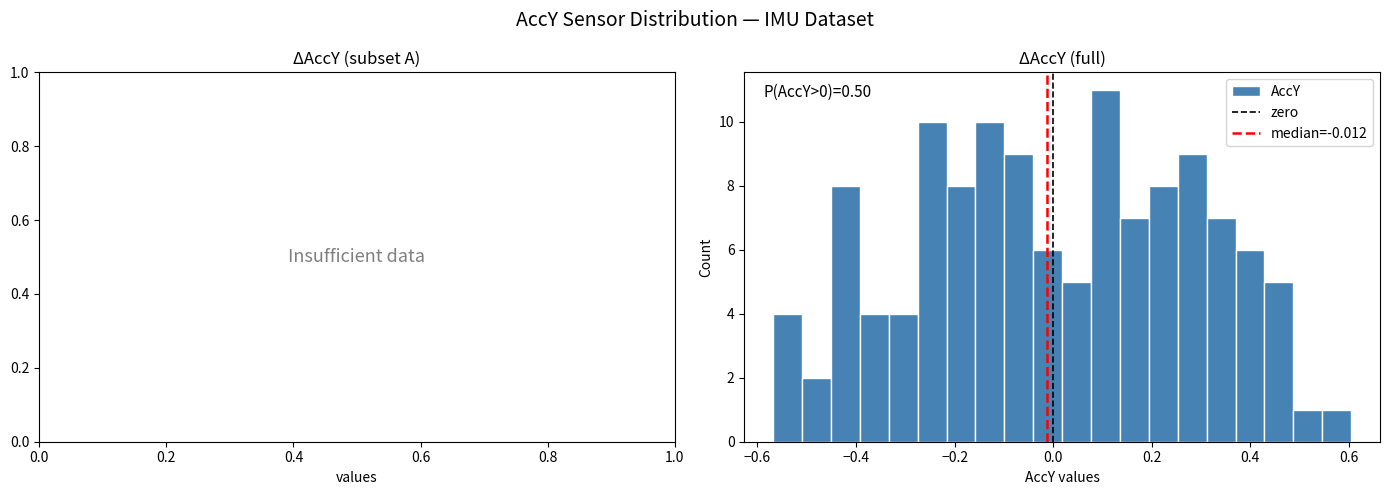

Around what value on the x-axis is the tallest bar? Give the approximate position of its centre, as read against the axis.

0.10